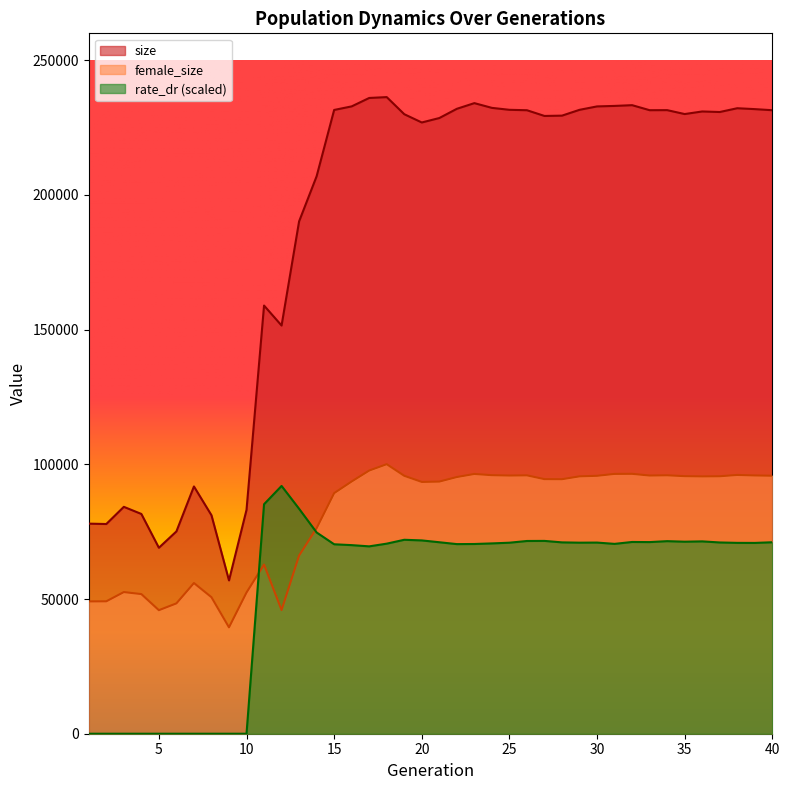

What is the difference between the highest and lowest values at 28?

158412.8